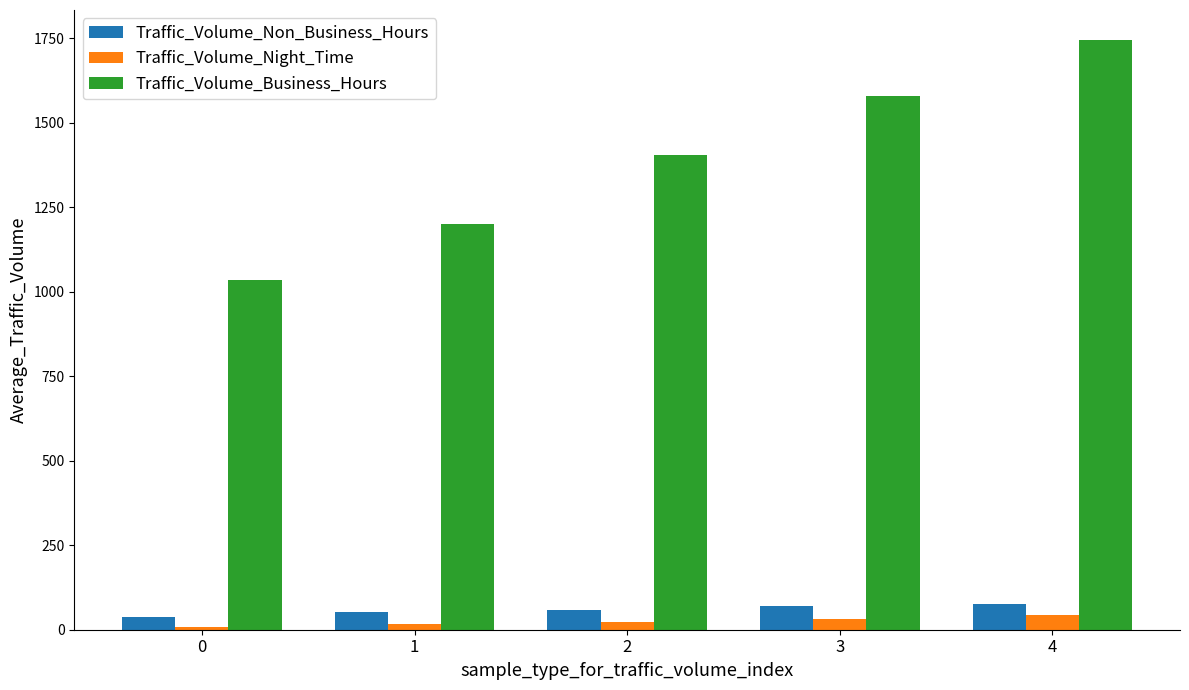

True or false: Traffic_Volume_Non_Business_Hours has a value of 76 at 4.

True